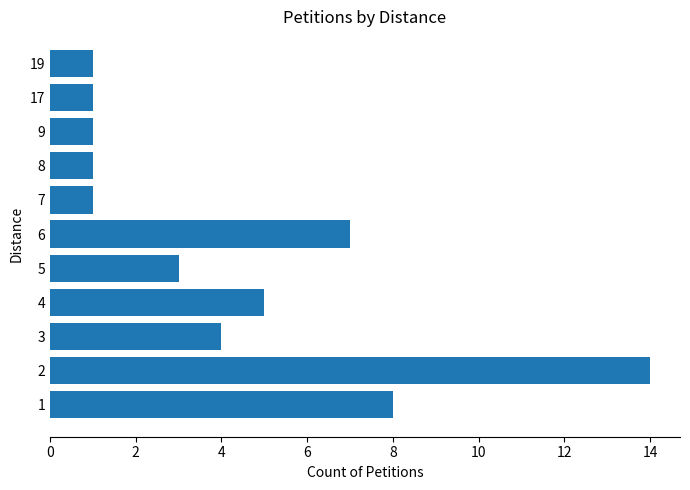

How many series are shown in this chart?

1